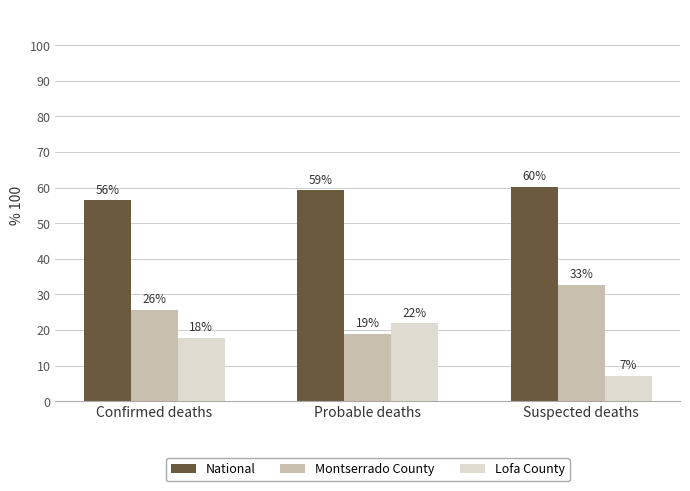

What is the difference between the maximum and second lowest values in the National series?

1.0